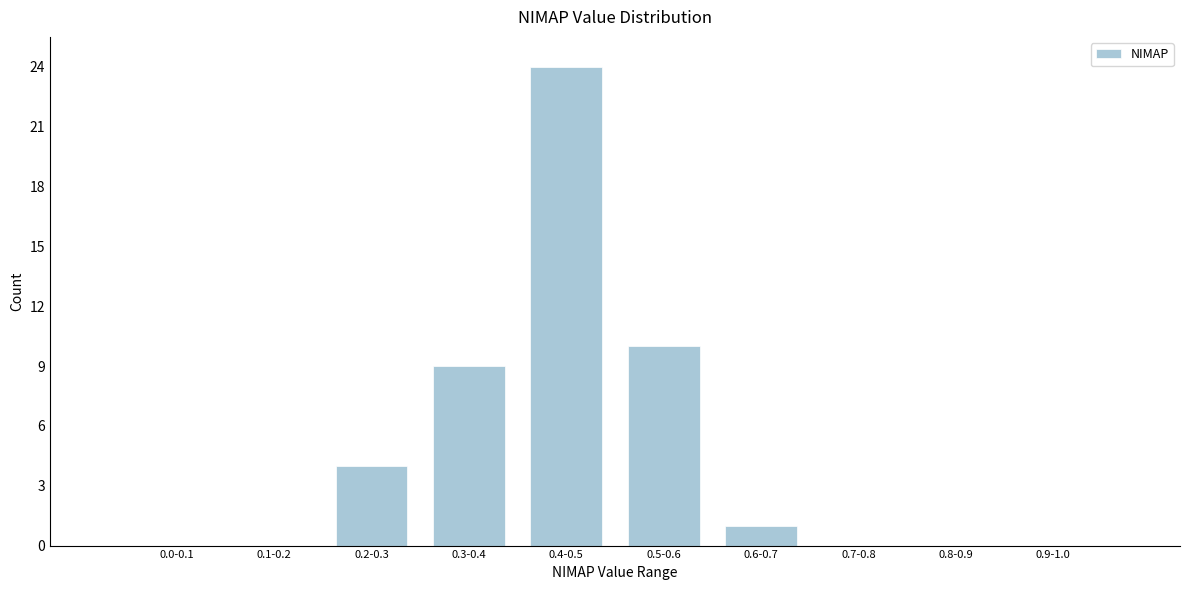

Reading right to left, what are all the values shown in this chart?

0.9-1.0=0	0.8-0.9=0	0.7-0.8=0	0.6-0.7=1	0.5-0.6=10	0.4-0.5=24	0.3-0.4=9	0.2-0.3=4	0.1-0.2=0	0.0-0.1=0